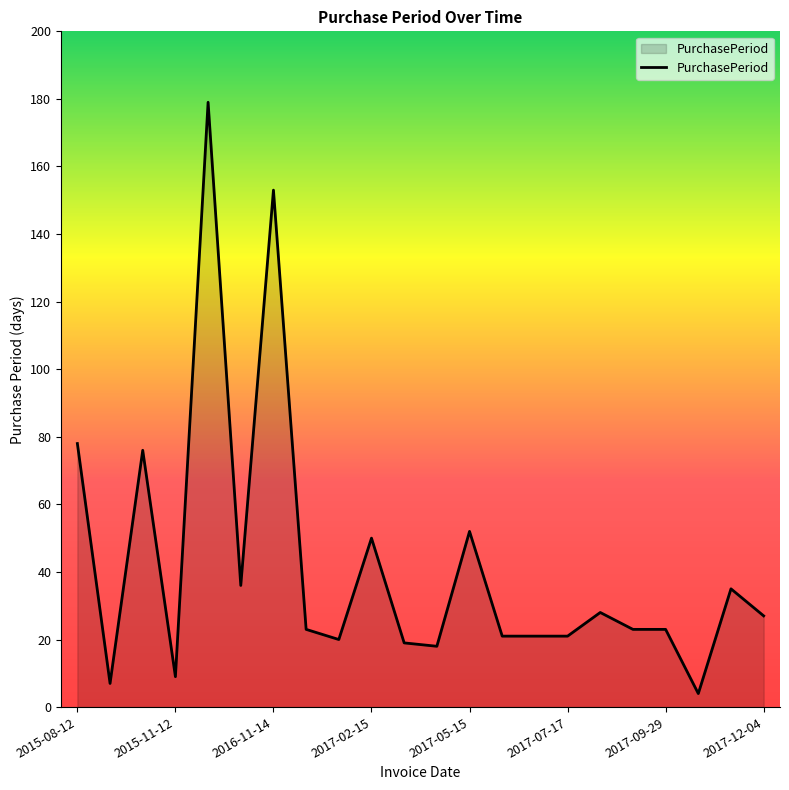

Reading left to right, what are all the values shown in this chart?

78	7	76	9	179	36	153	23	20	50	19	18	52	21	21	21	28	23	23	4	35	27